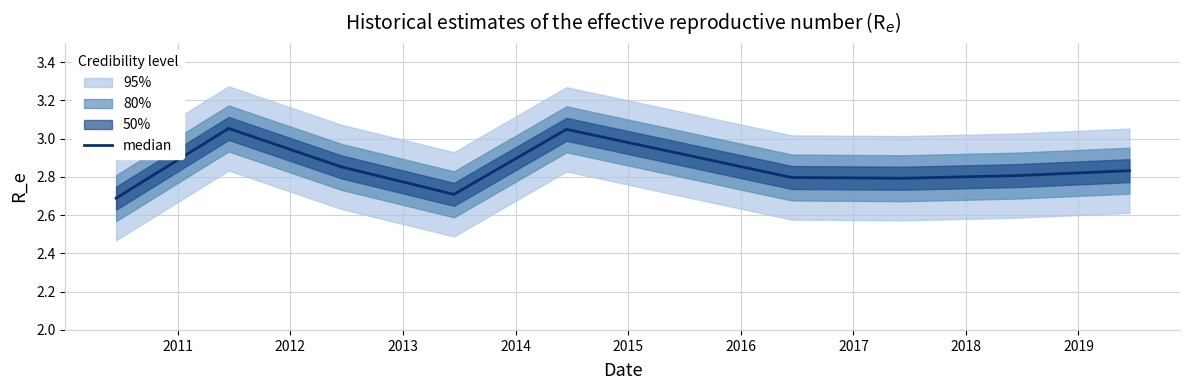

The chart shows a value of 4.0 at 2010. True or false?

False